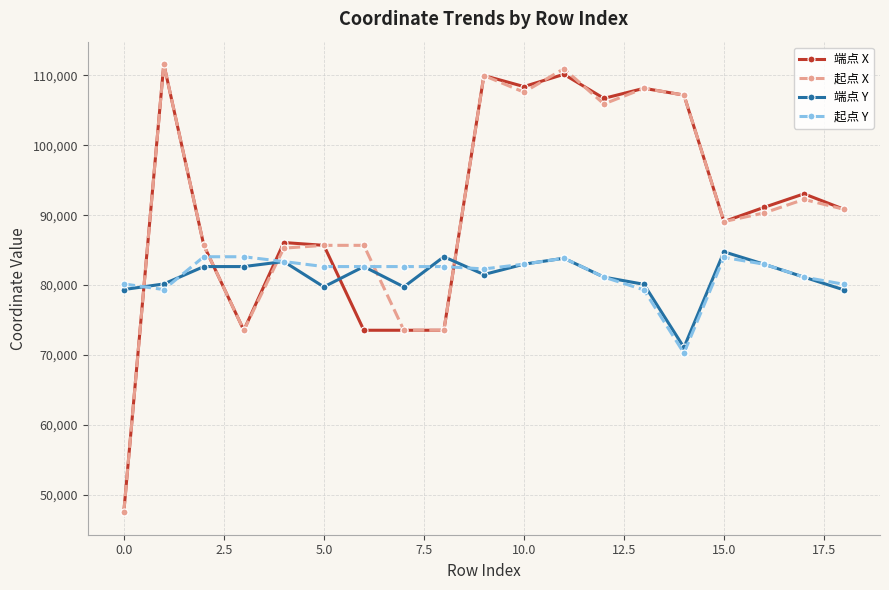

How many intersections are there between 端点 X and 端点 Y?

5